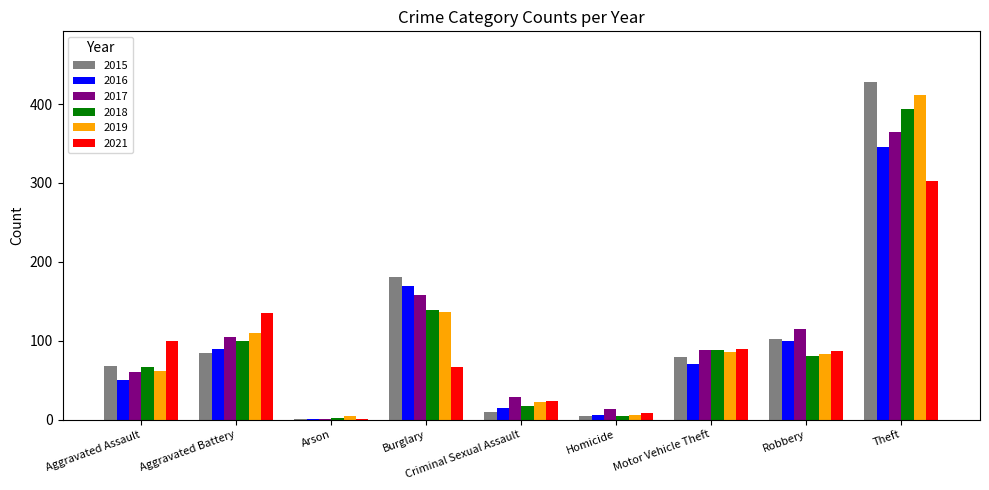

Reading right to left, extract all data points from this chart.

2015: 428	102	79	4	10	181	1	85	68
2016: 346	100	71	6	15	169	1	89	50
2017: 365	115	88	14	28	158	1	105	60
2018: 394	81	88	4	17	139	2	99	67
2019: 411	83	86	6	22	136	4	110	62
2021: 302	87	89	8	24	67	1	135	100